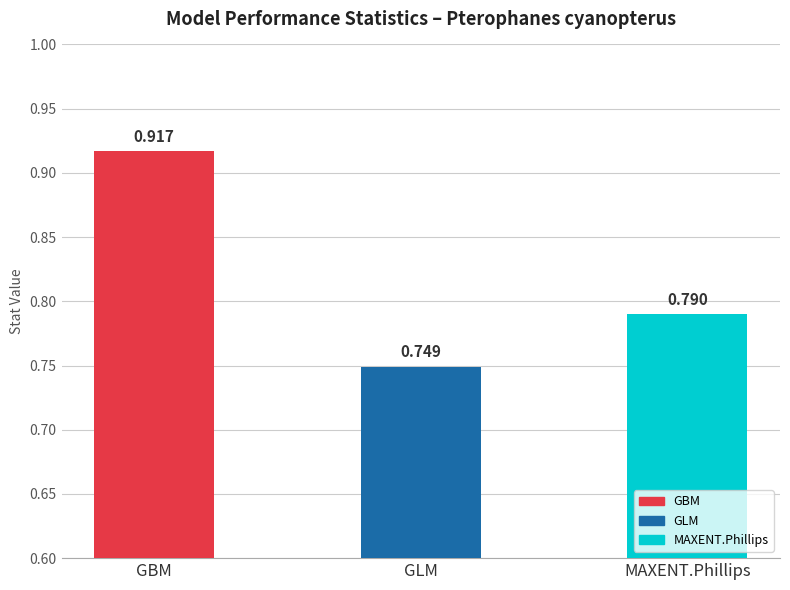

Between GBM and GLM, which is larger?

GBM